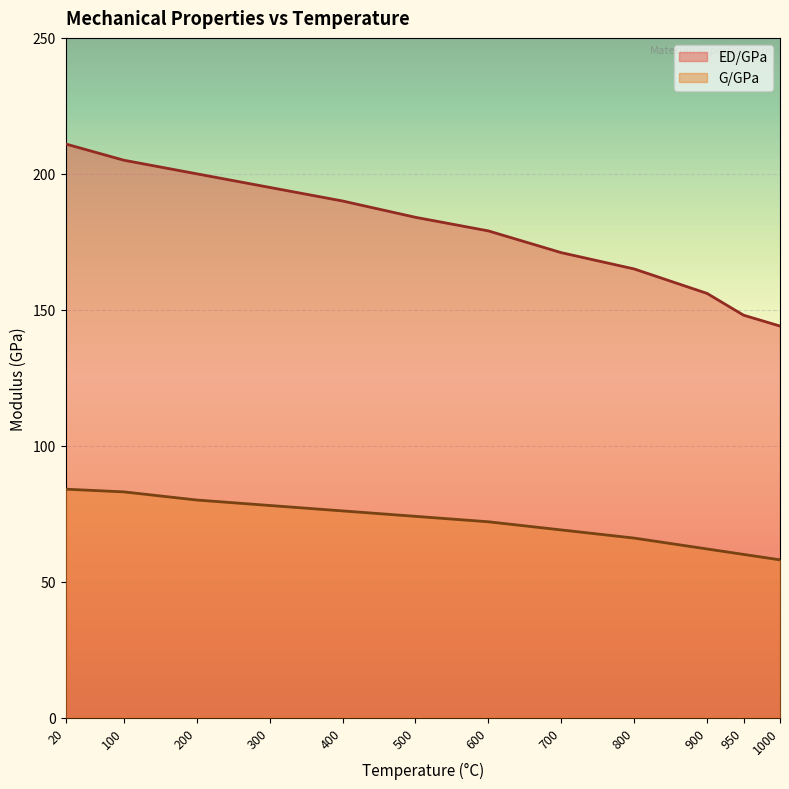

What is the average value of the G/GPa series?

72